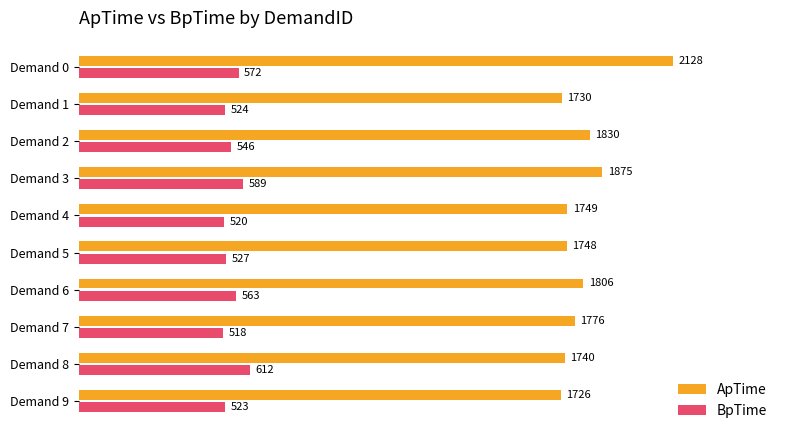

Which label corresponds to the smallest value in the chart?

Demand 7